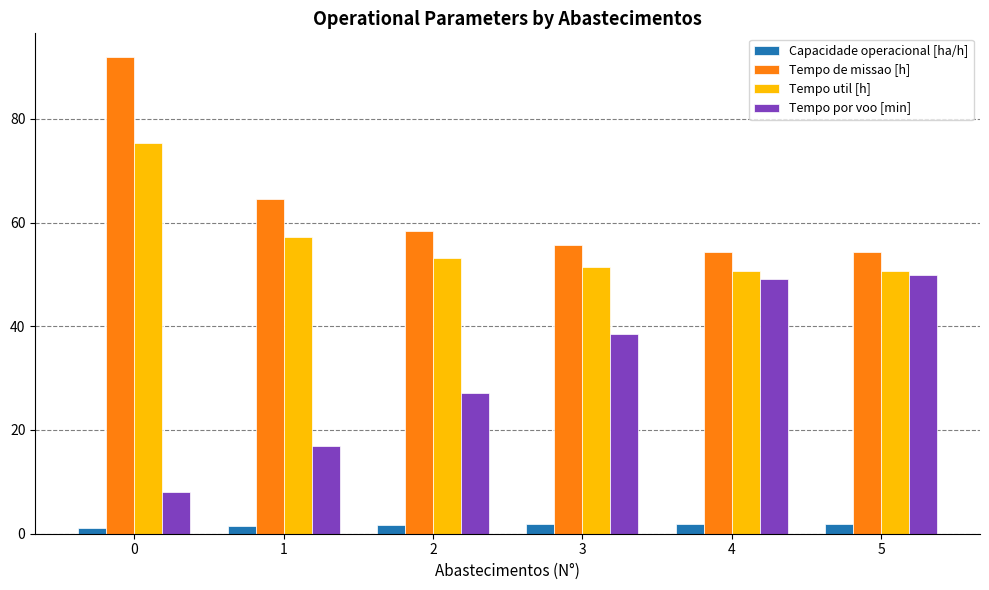

Is the value of Capacidade operacional [ha/h] at 2 greater than the value of Tempo de missao [h] at 4?

No